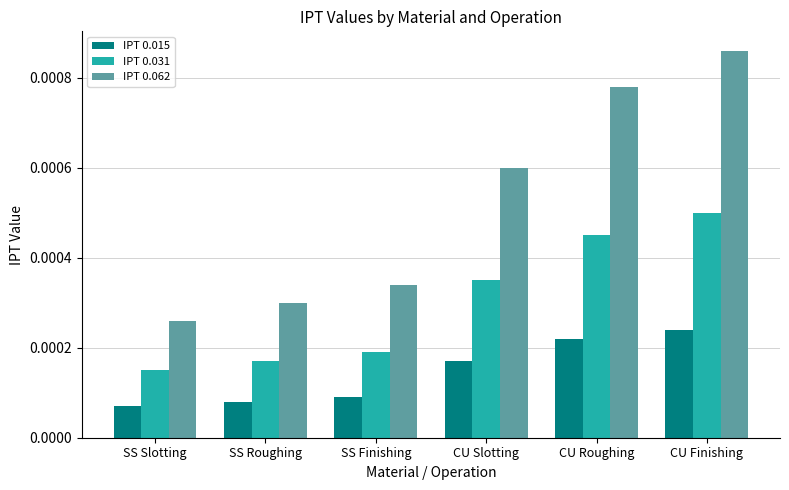

At which category does the chart reach its peak across all series?

CU Finishing